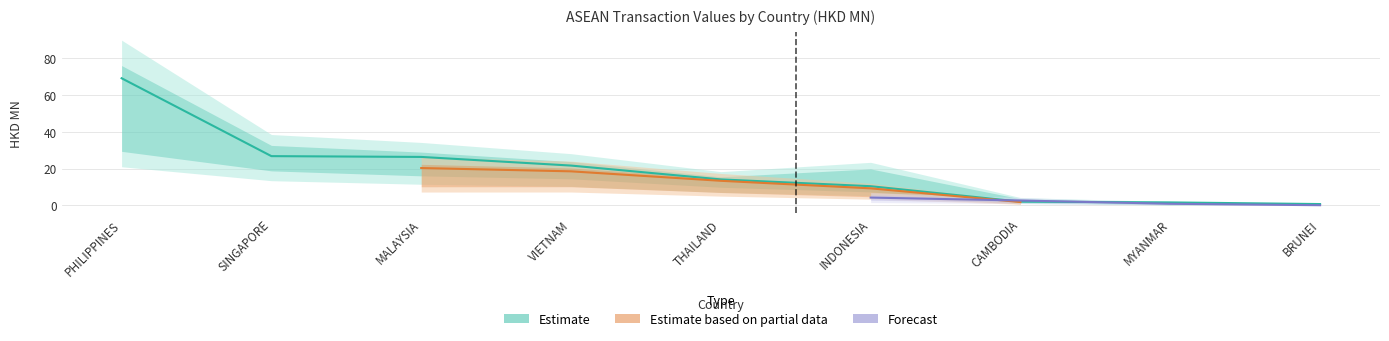

Where is the first local minimum for 201812?

CAMBODIA